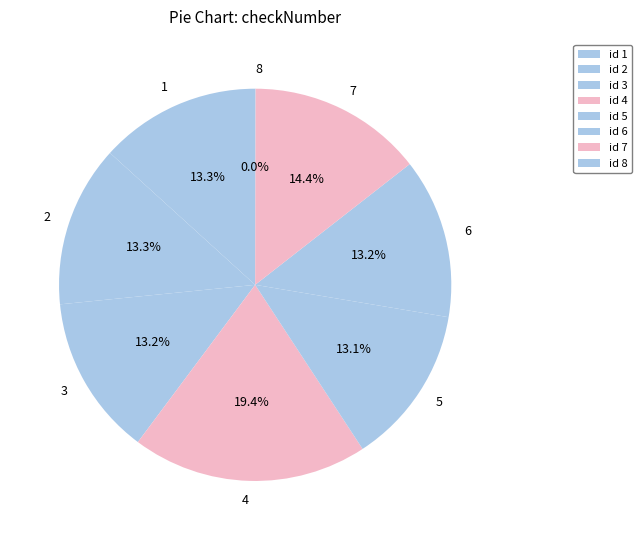

True or false: 4 accounts for 6% of the total.

False